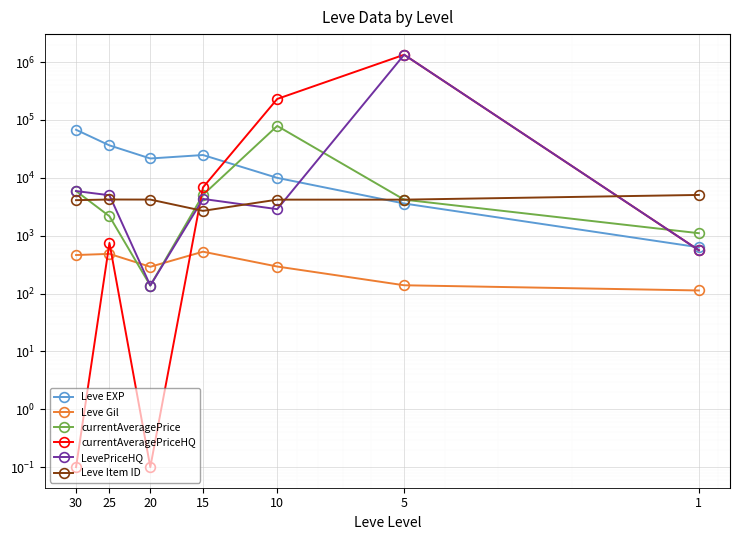

What is the value of the currentAveragePrice point at the 7th from the left?

5909.0